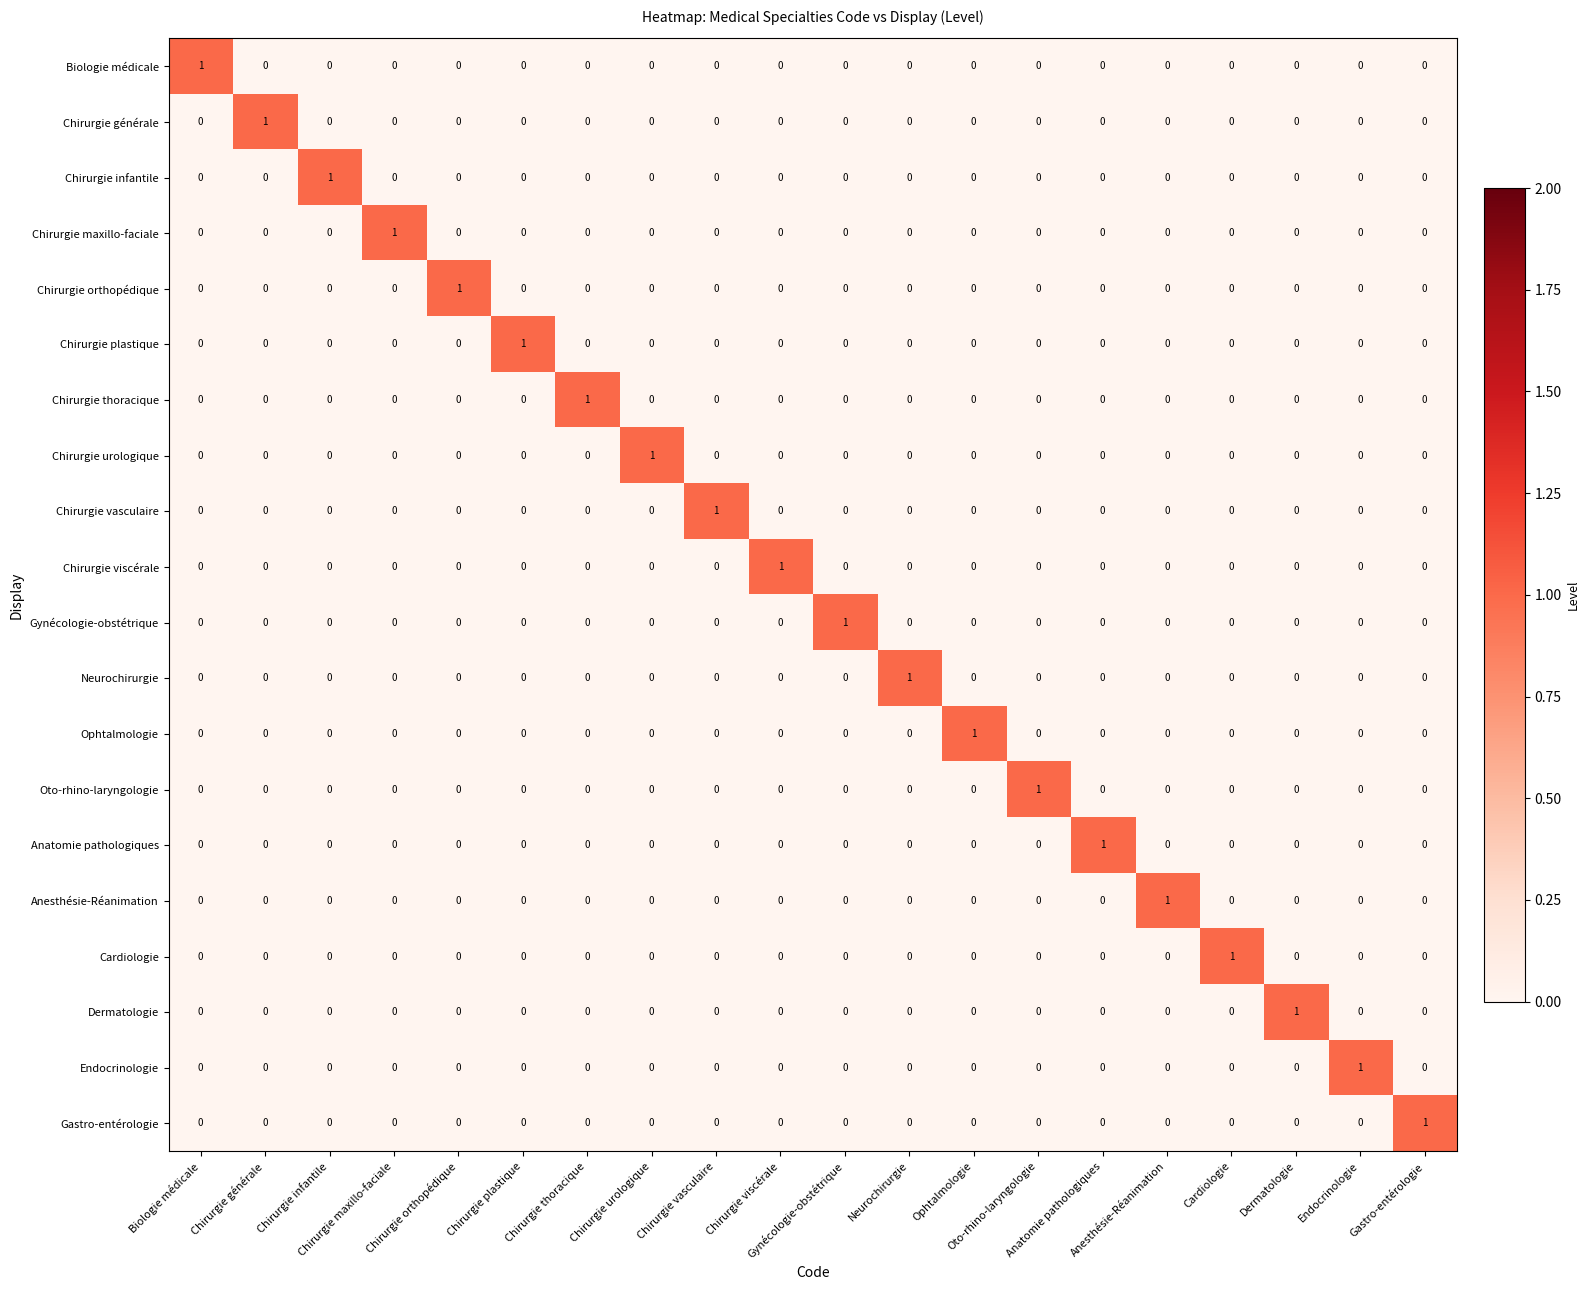

At how many categories does at least one series exceed 0?

20